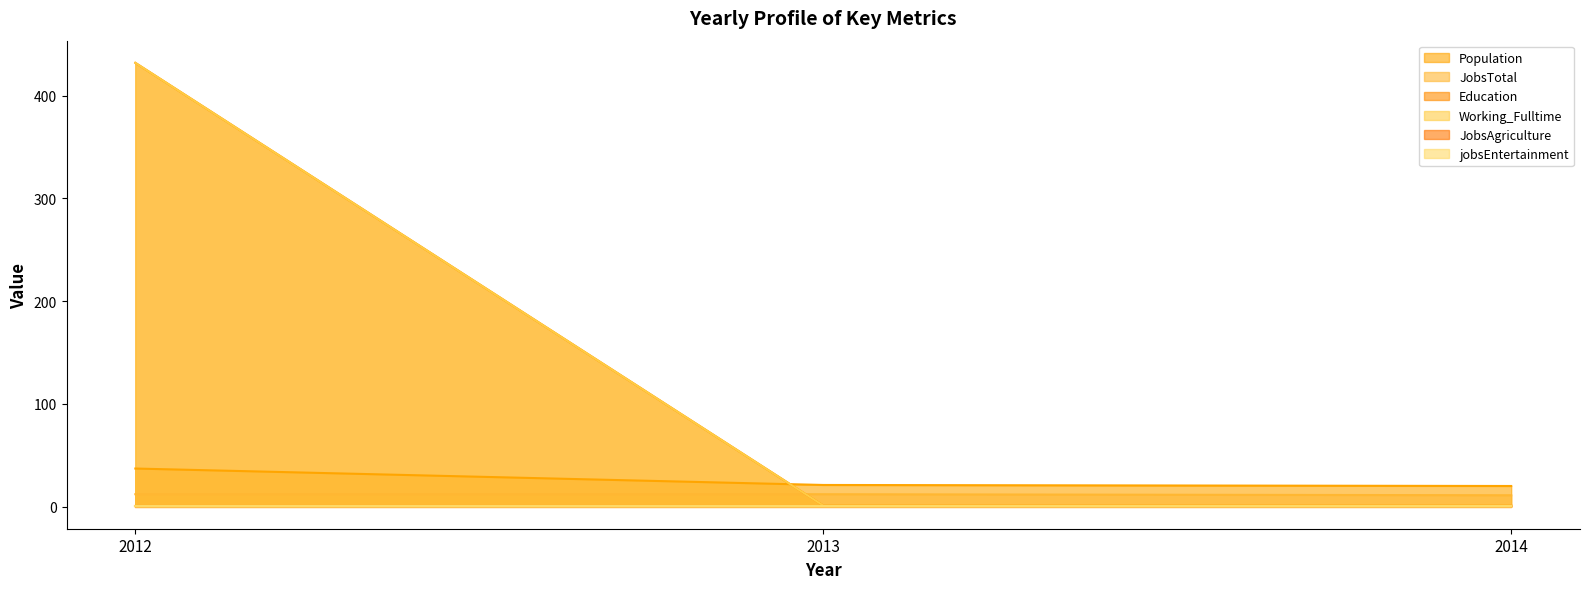

Which series has the widest spread of values?

Education